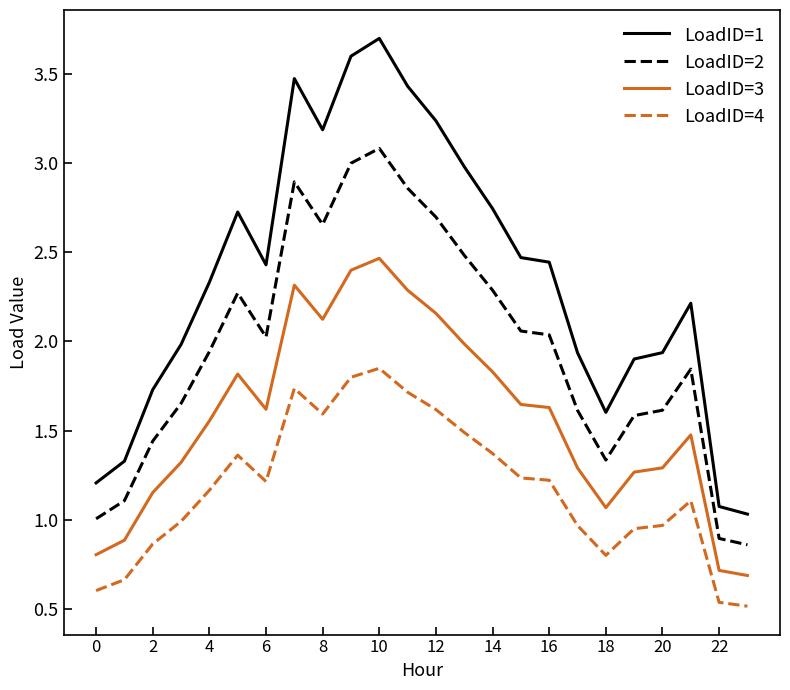

What is the sum of all LoadID=4 values?

28.3